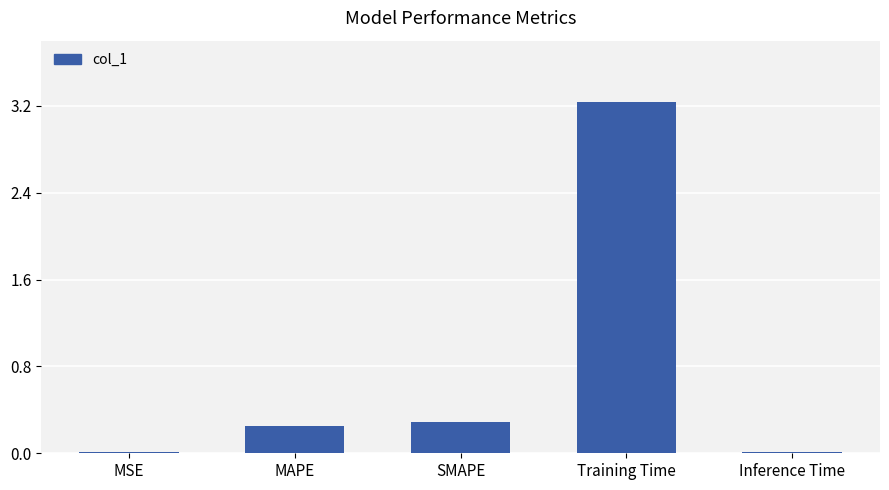

True or false: the data shows 0.5 at SMAPE.

False